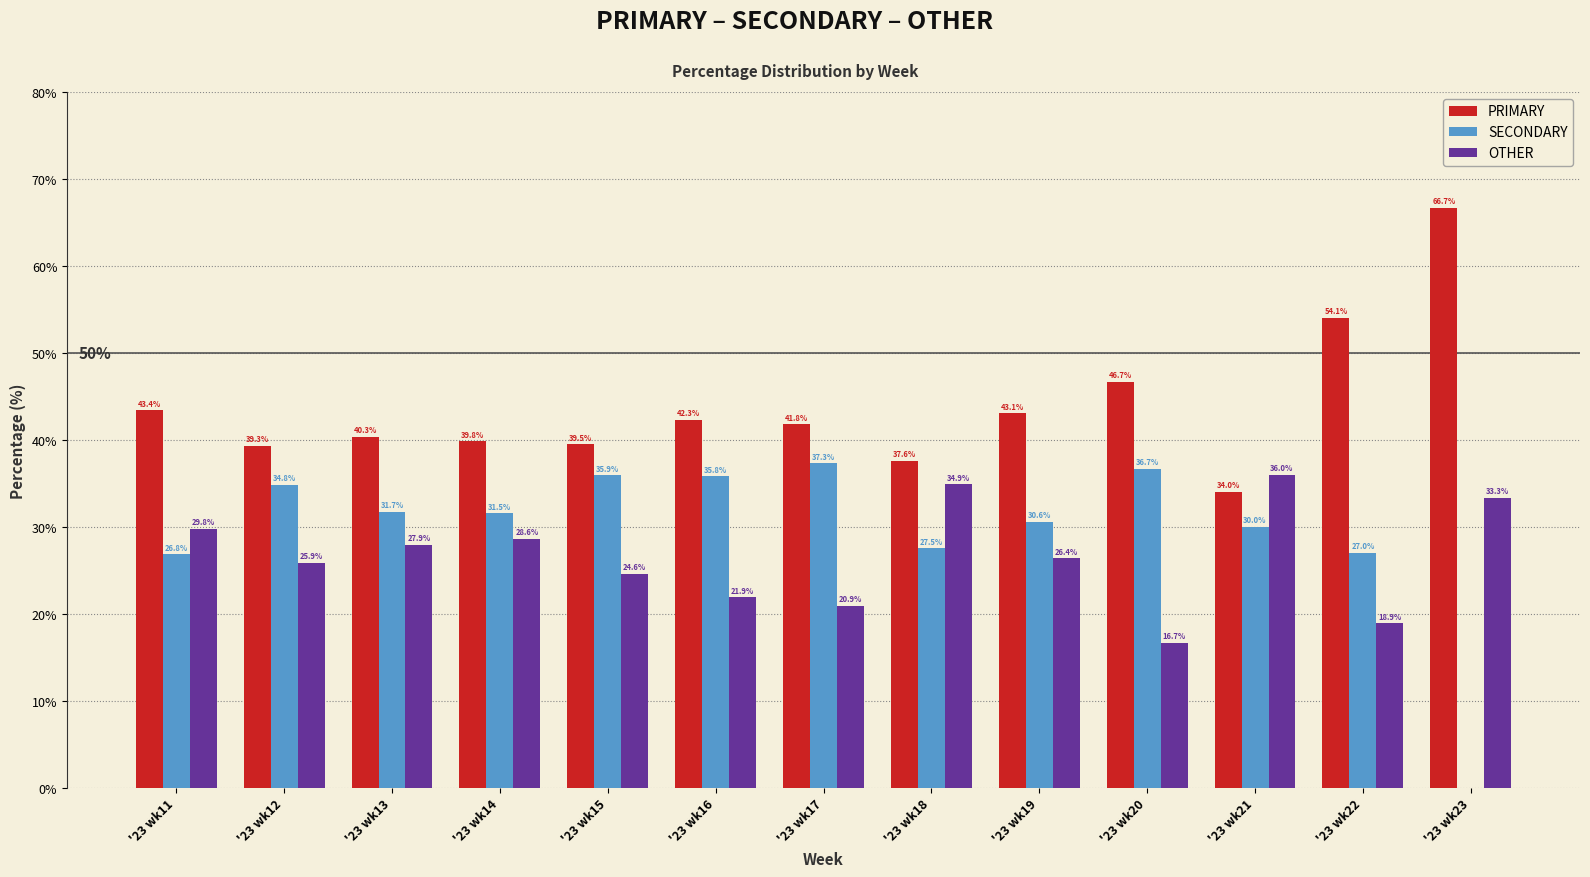

What is the total value across all series at '23 wk22?

100.0